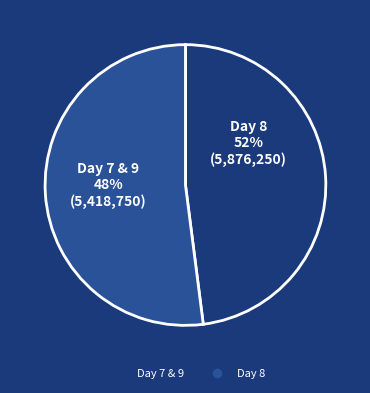

To the nearest percent, what is the difference between the 7 and 8 slice percentages?

4%